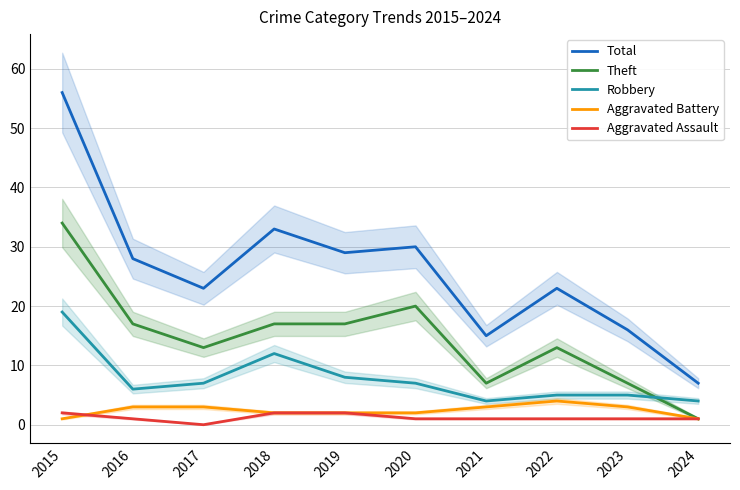

What is the value of the Aggravated Battery point at the 10th from the left?

1